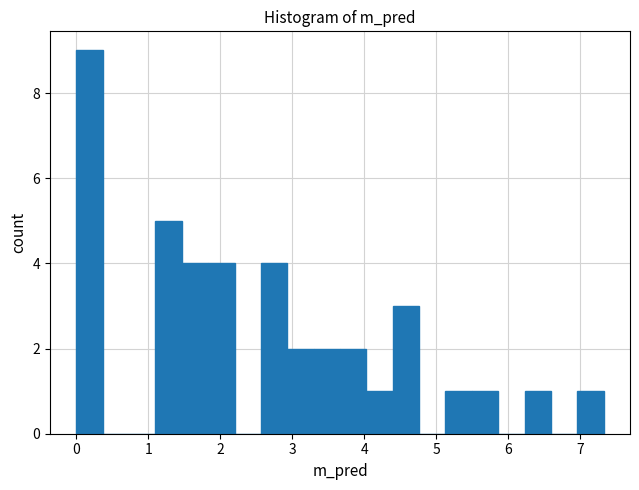

Around what value on the x-axis is the tallest bar? Give the approximate position of its centre, as read against the axis.

0.2